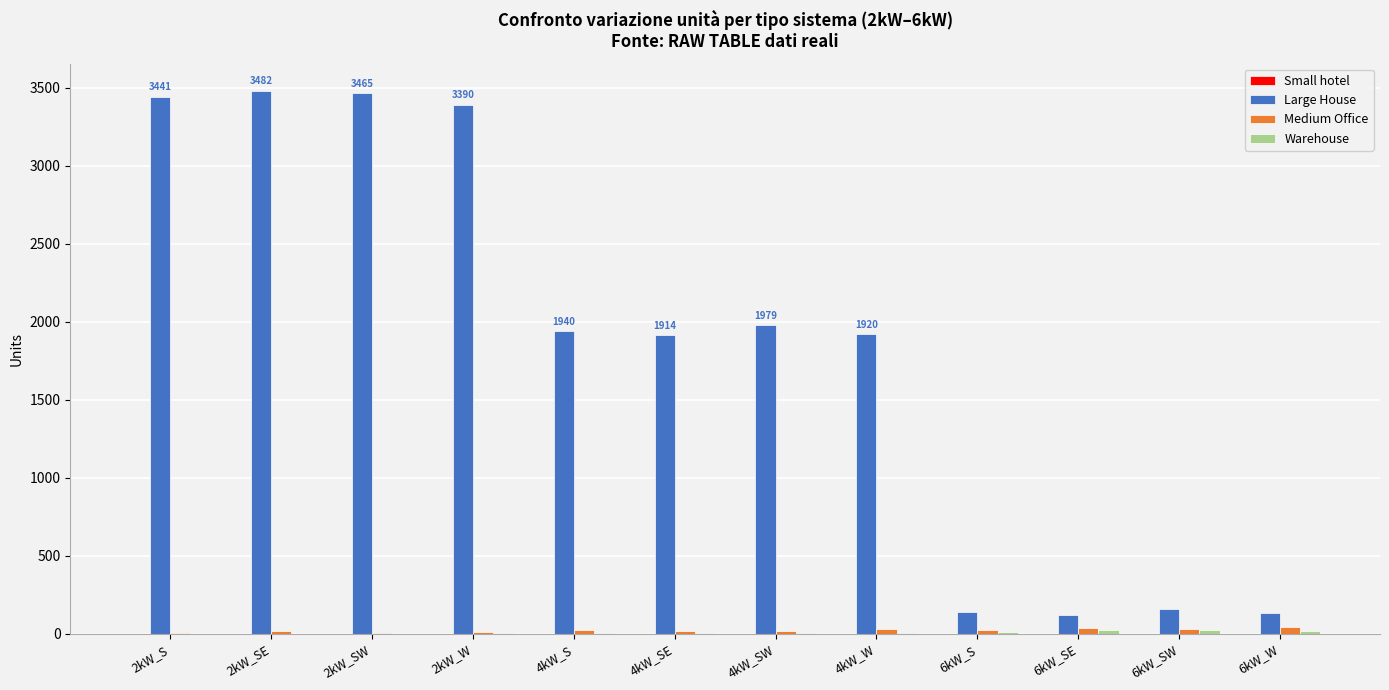

At which label is Large House closest to 1802?

4kW_SE